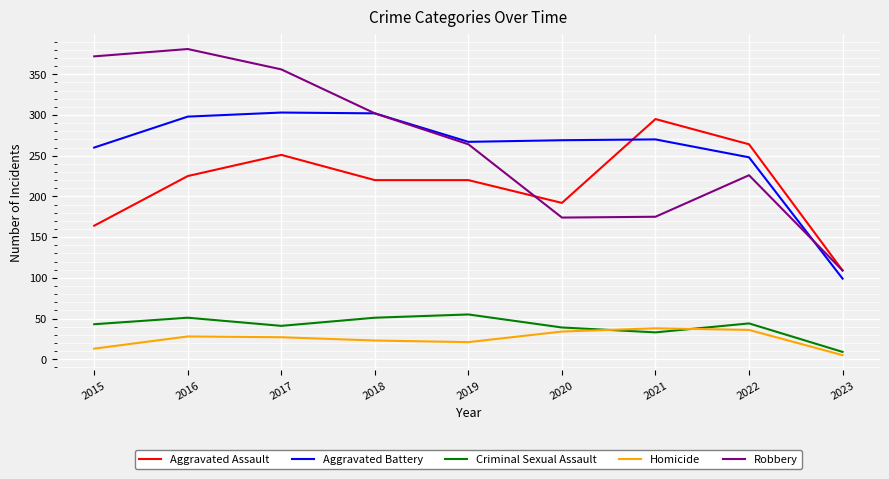

True or false: Robbery has a value of 462 at 2019.

False